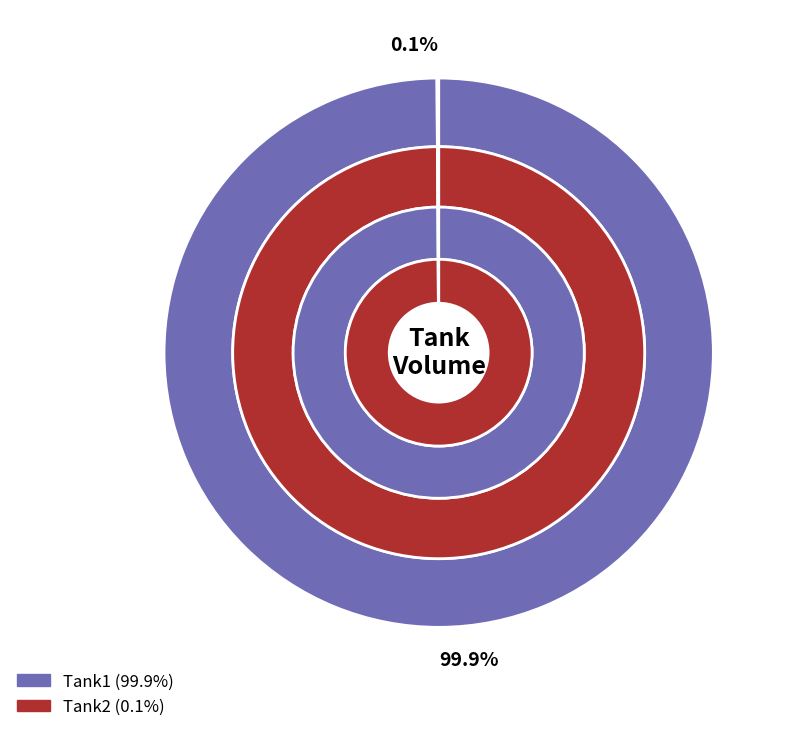

Count the number of slices in the pie.

2